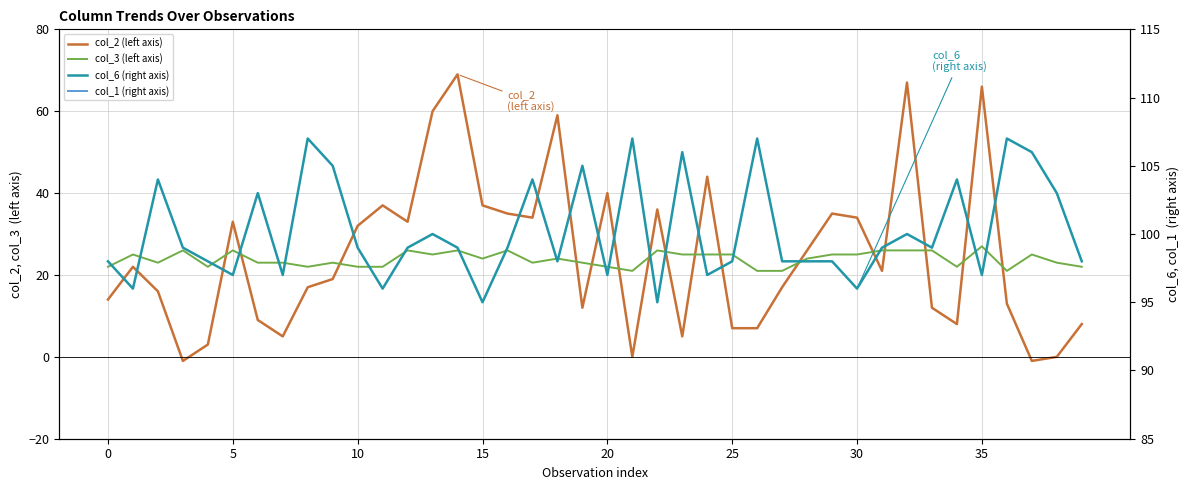

True or false: col_3 (left axis) and col_1 (right axis) intersect in this chart.

True